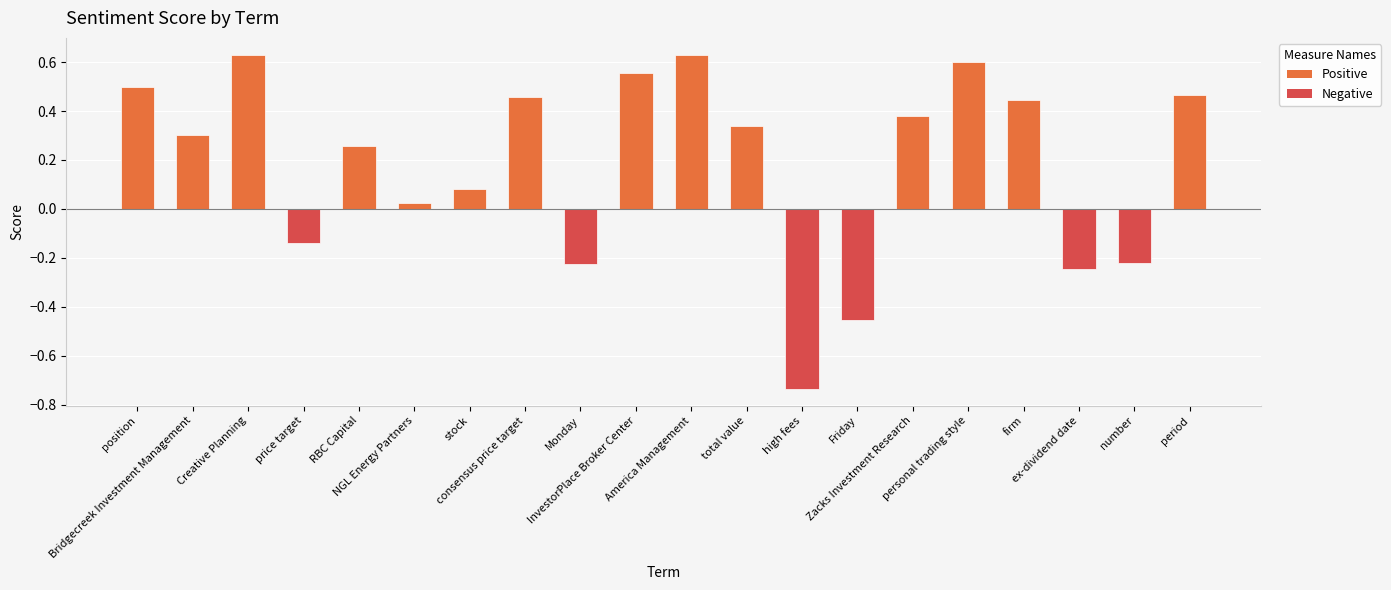

How many bars are there in total?

20